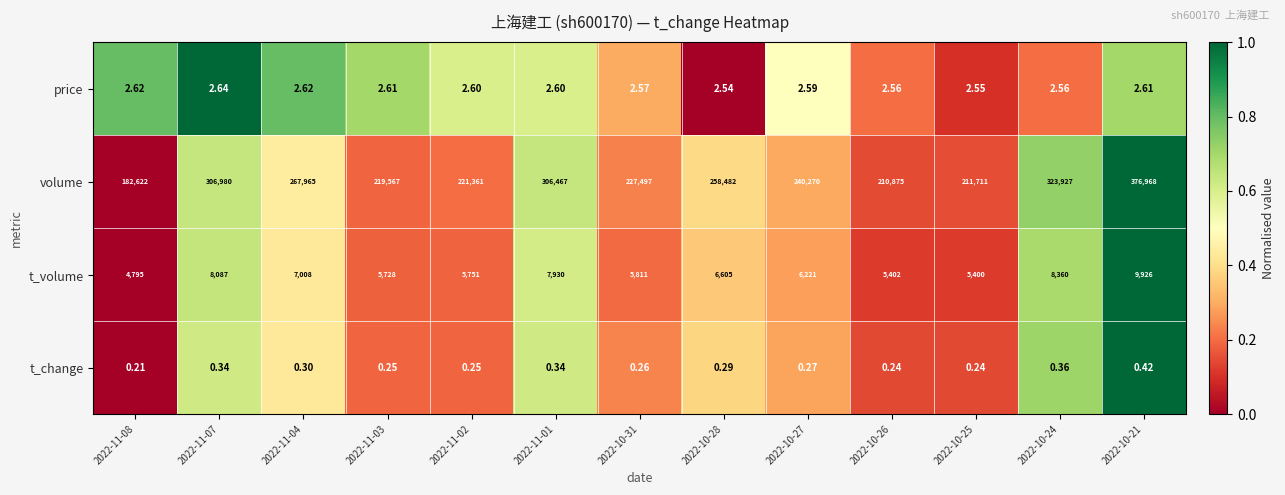

Between 2022-11-07 and 2022-10-24, which series saw the biggest shift?

volume